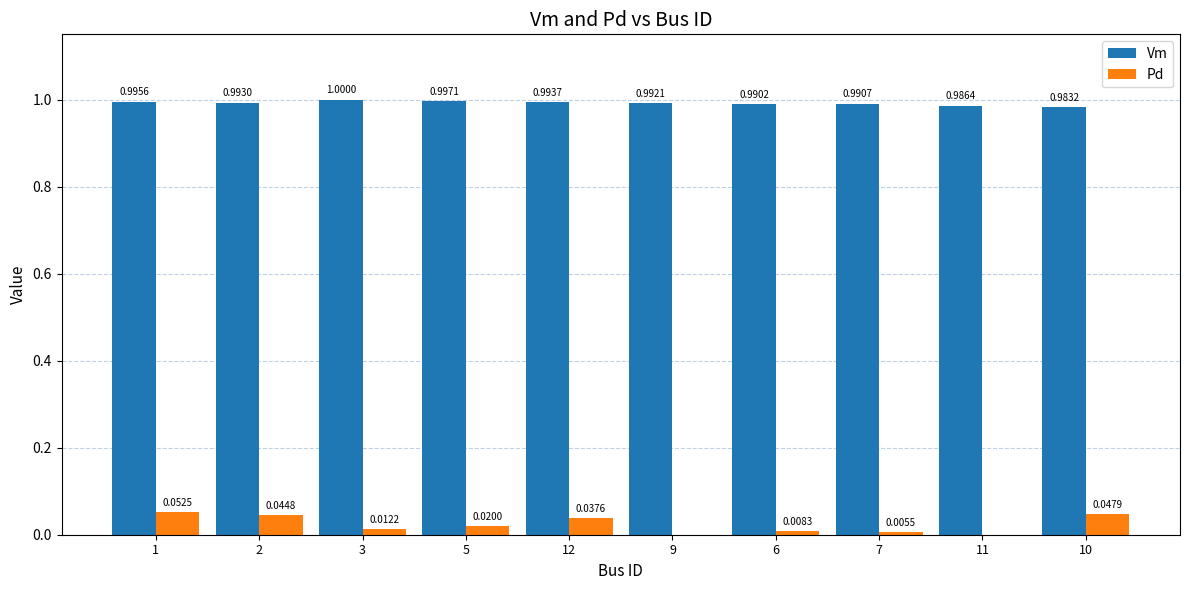

What is the sum of all Pd values?

0.2